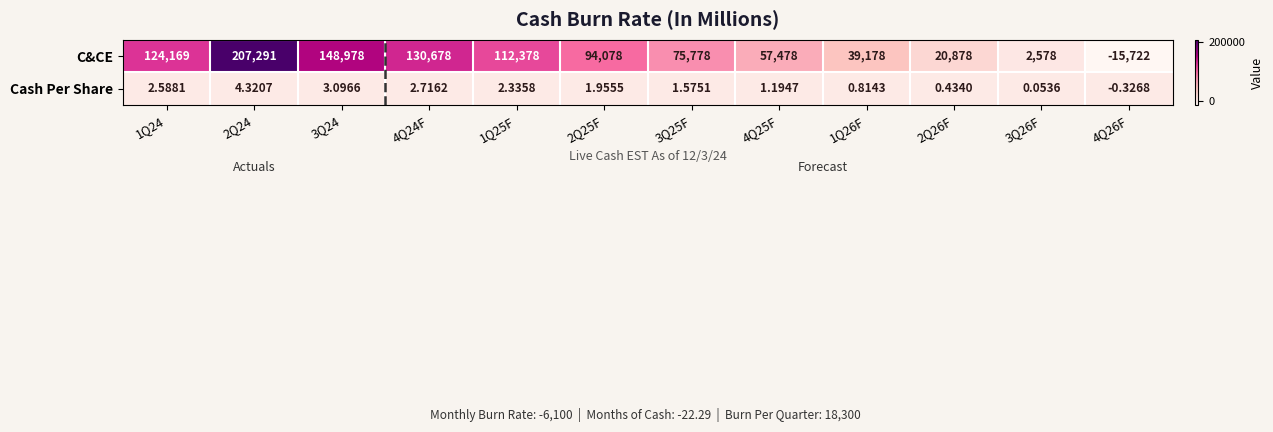

List the series in order of their peak value, lowest first.

Cash Per Share, C&CE